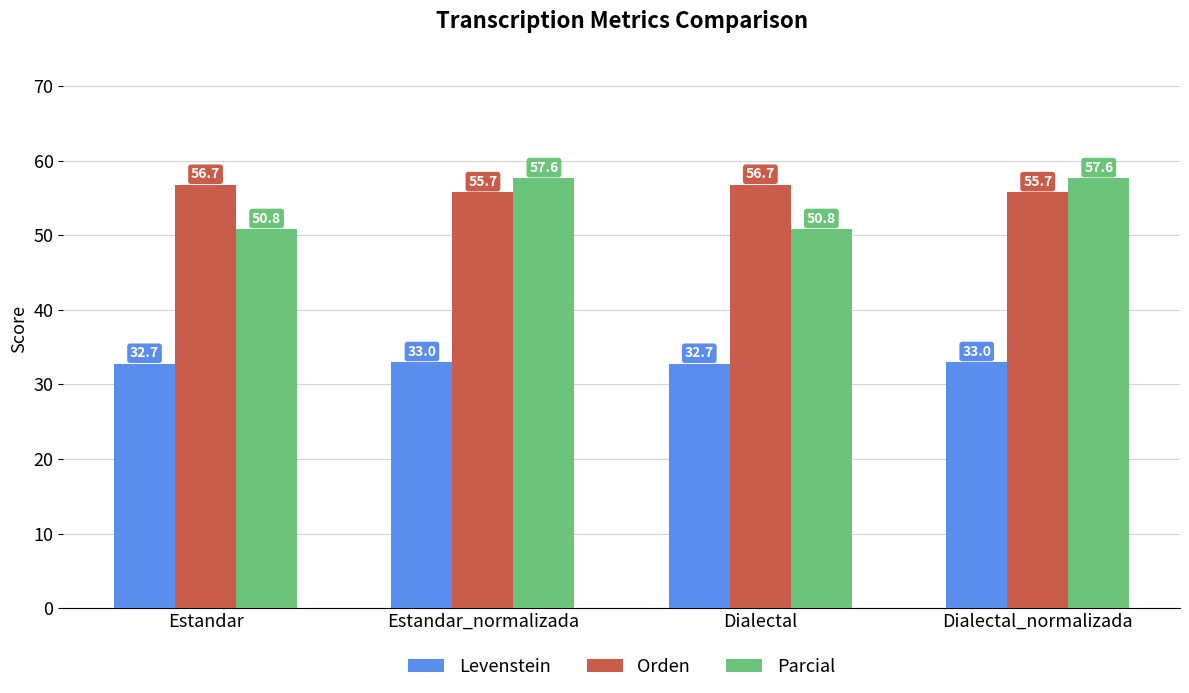

What is the minimum value for Parcial?

50.8